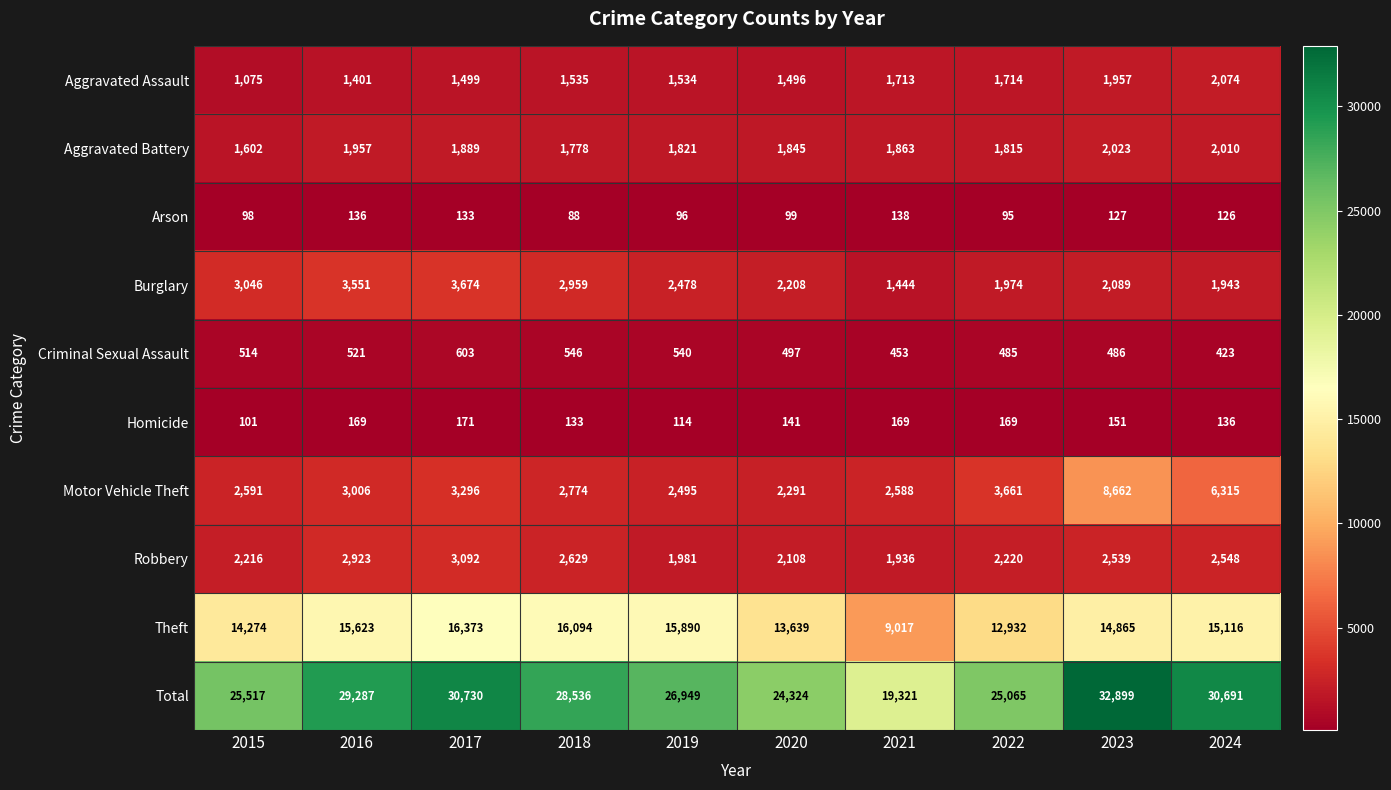

The value of Robbery at 2017 is 3092. True or false?

True